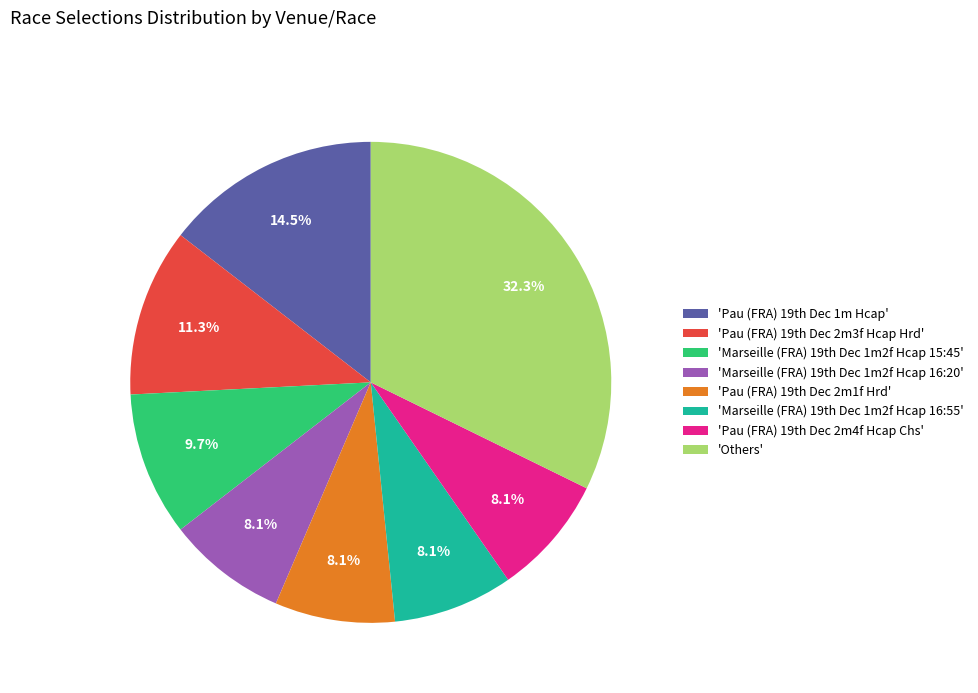

How many slices are in this pie chart?

8